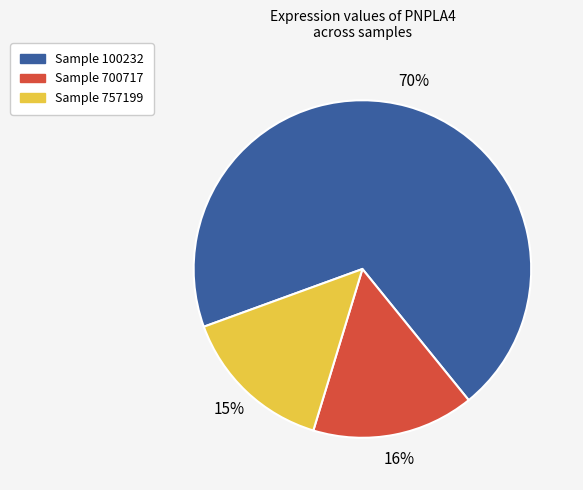

To the nearest percent, what is the average slice percentage?

33%